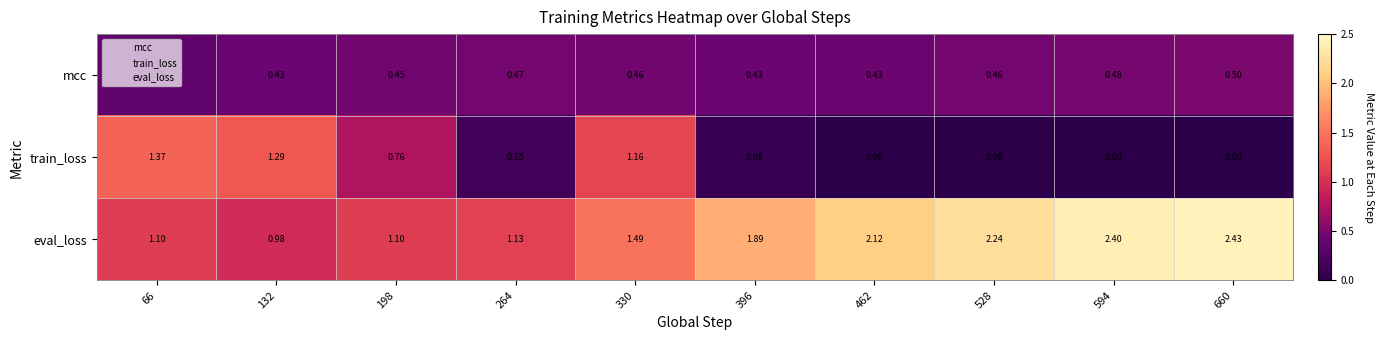

Is the value of mcc at 132 greater than the value of eval_loss at 462?

No